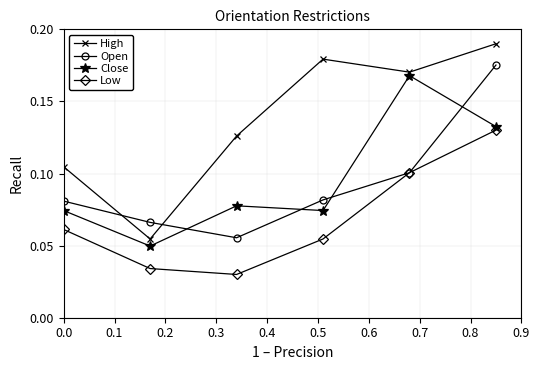

True or false: High and Low intersect in this chart.

False